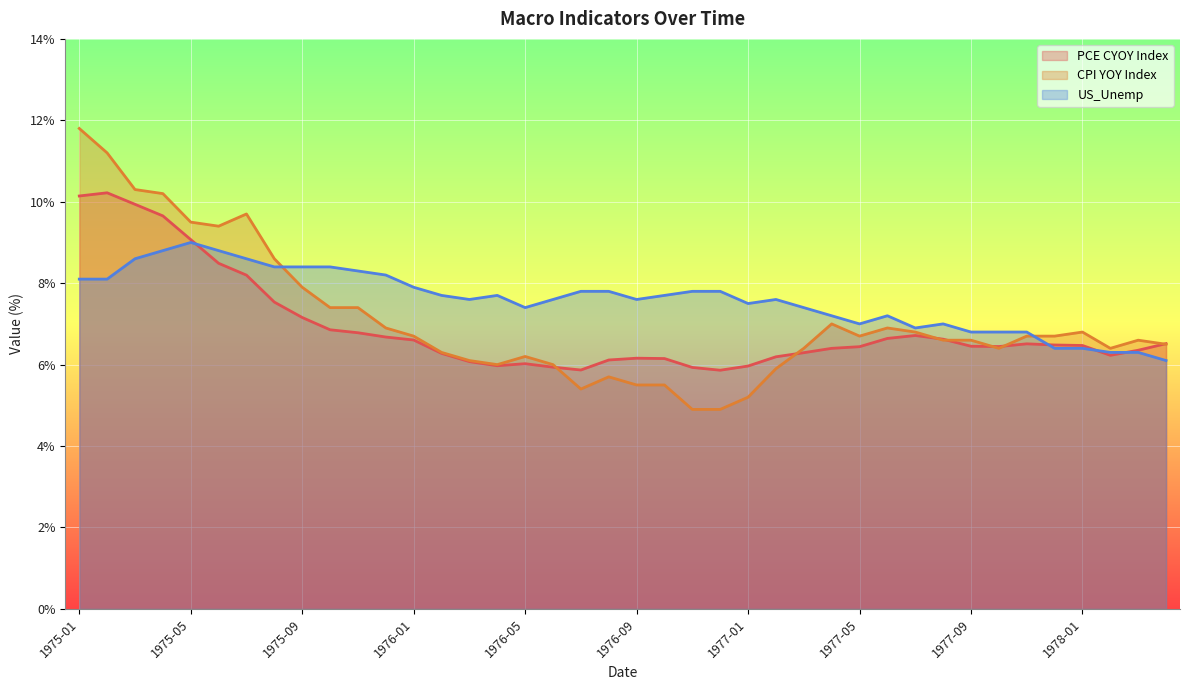

What is the sum of the US_Unemp values at 1977-06 and 1975-07?

15.8